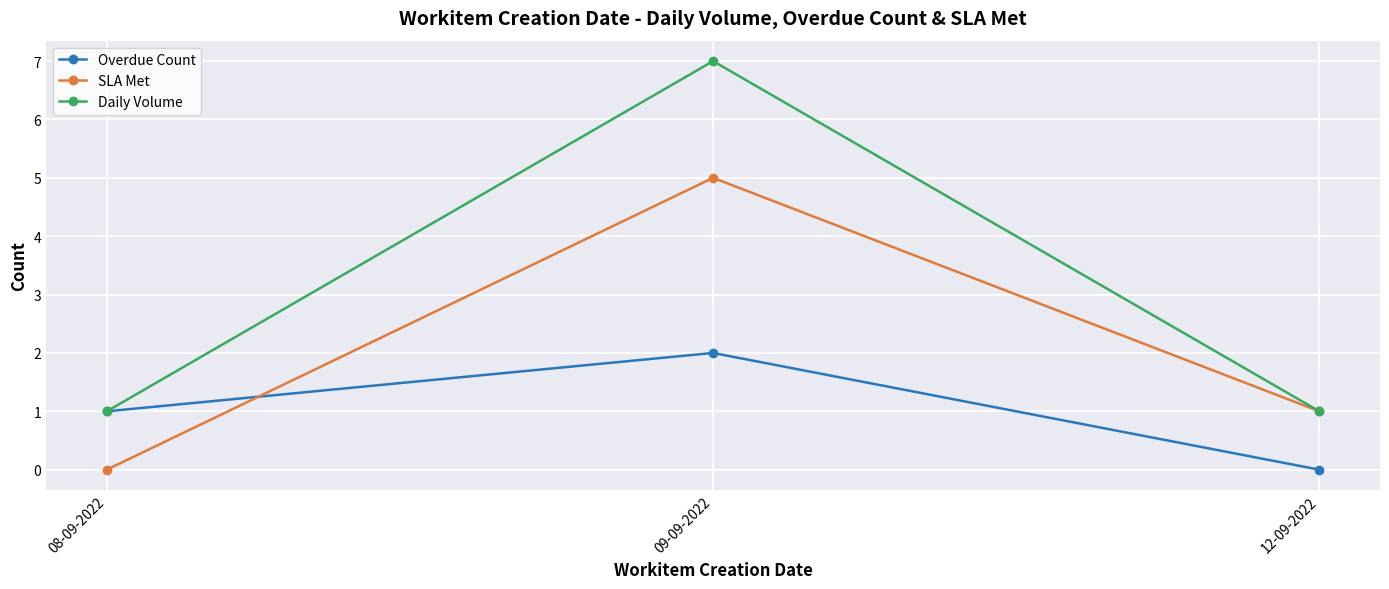

Reading left to right, transcribe all the data shown in this chart.

Overdue Count: 1	2	0
SLA Met: 0	5	1
Daily Volume: 1	7	1